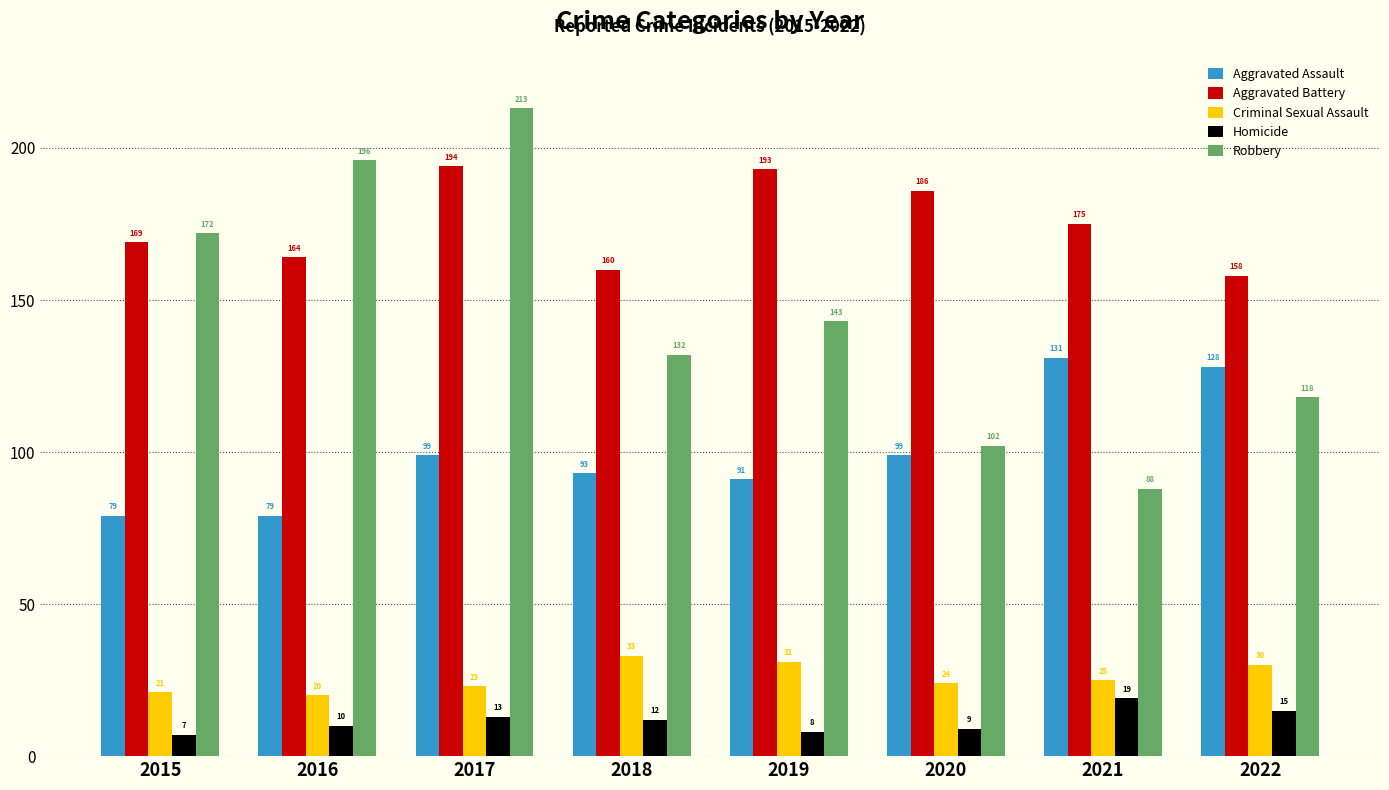

What is the value of the Robbery bar at the 3rd from the left?

213